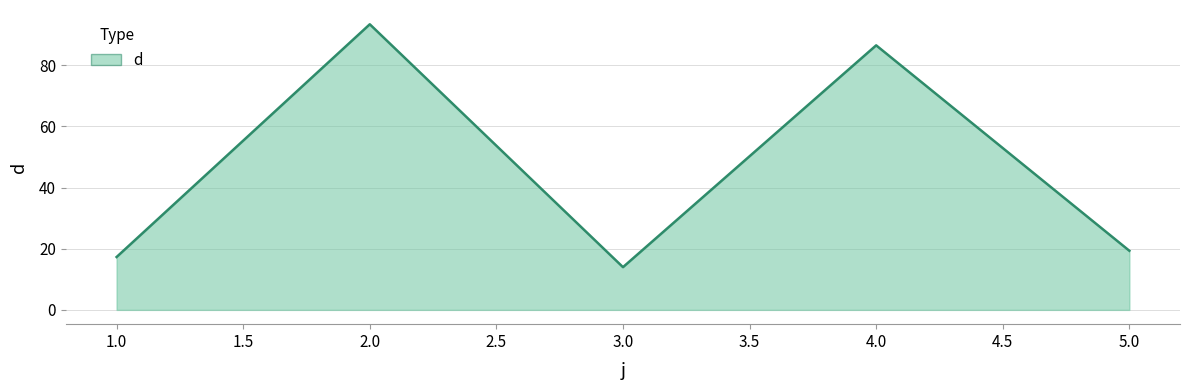

At which label is the value closest to 53?

4.0